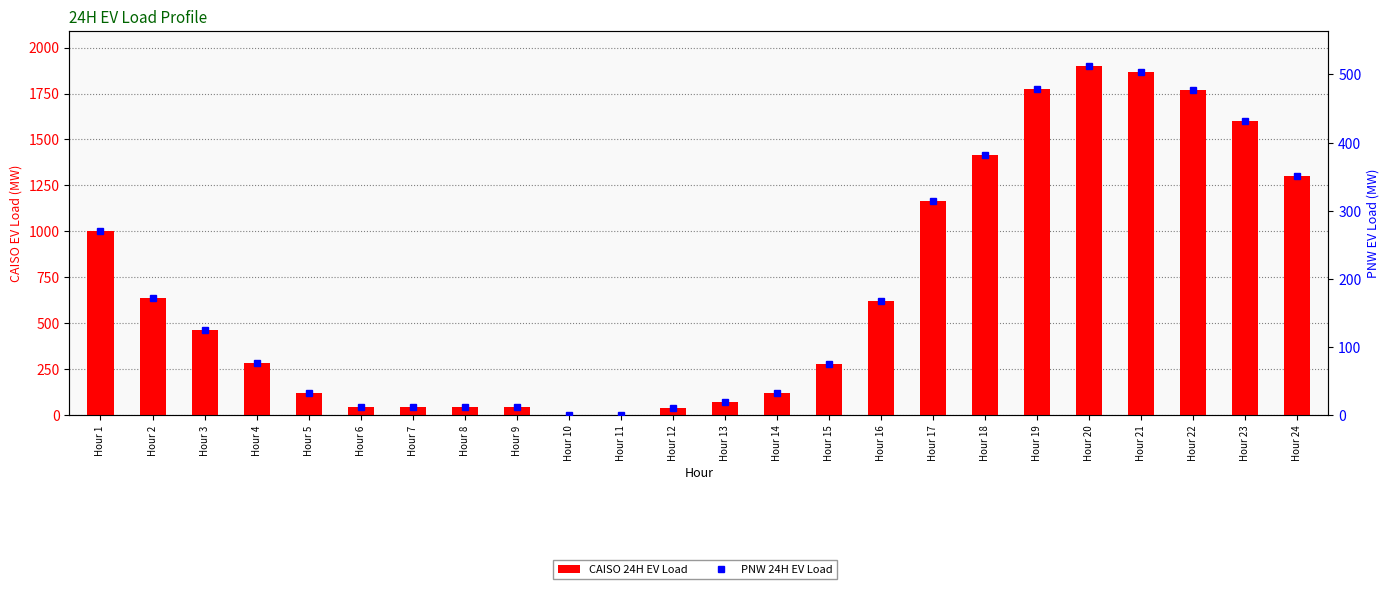

What is the average value of the PNW 24H EV Load series?

186.7